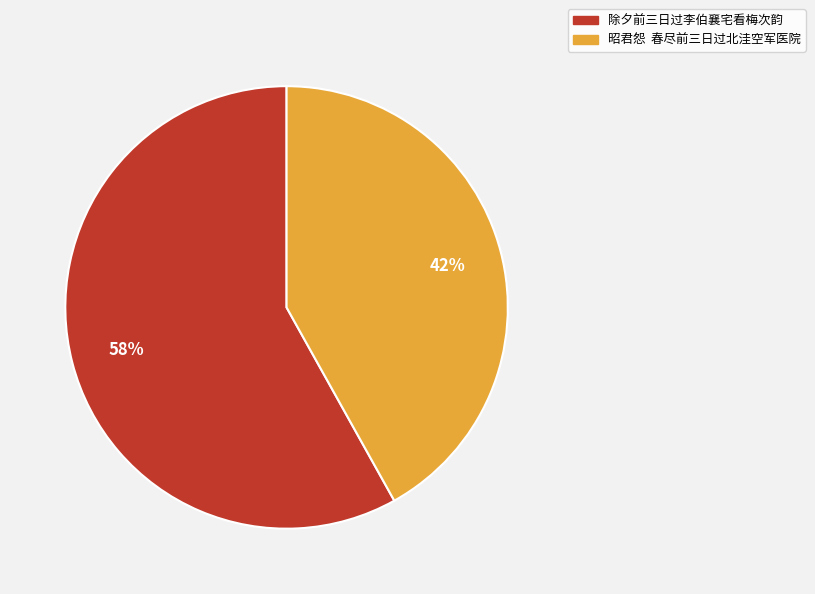

To the nearest percent, what is the difference between the largest and smallest slice percentages?

16%